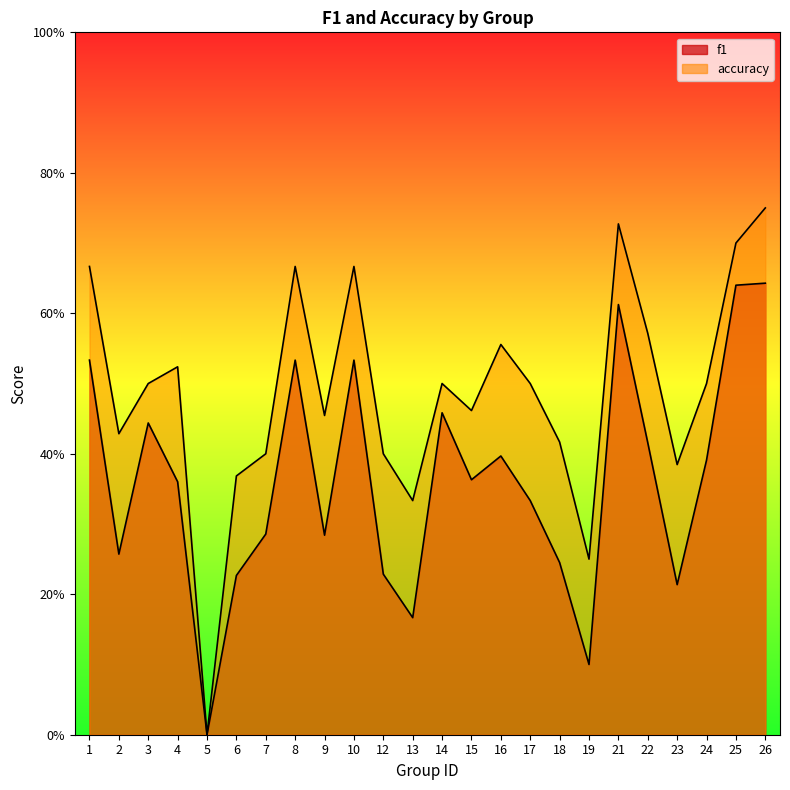

At how many categories does at least one series exceed 0?

23